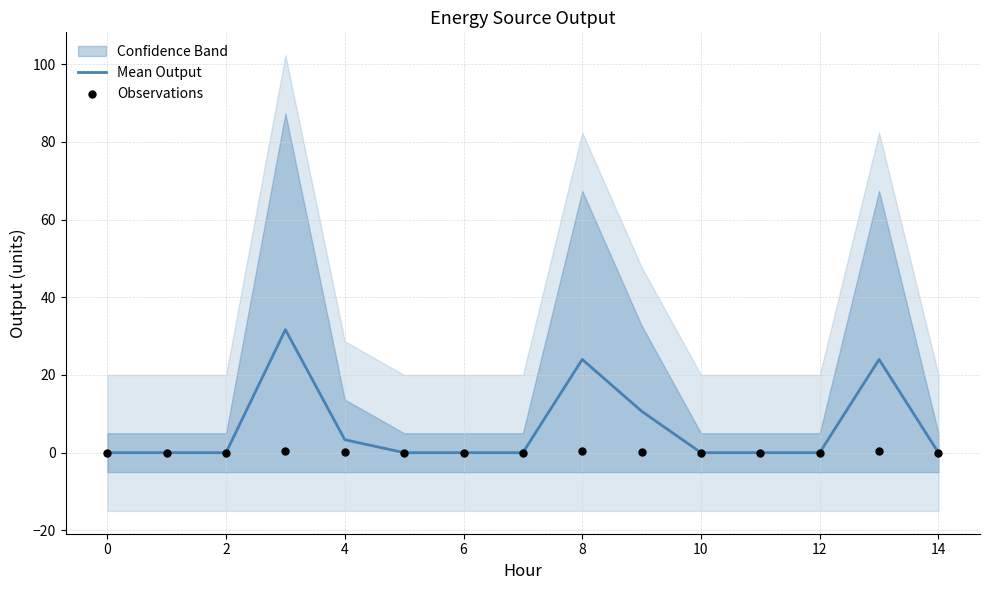

The Mean Output series shows 24.0 at 8. True or false?

True